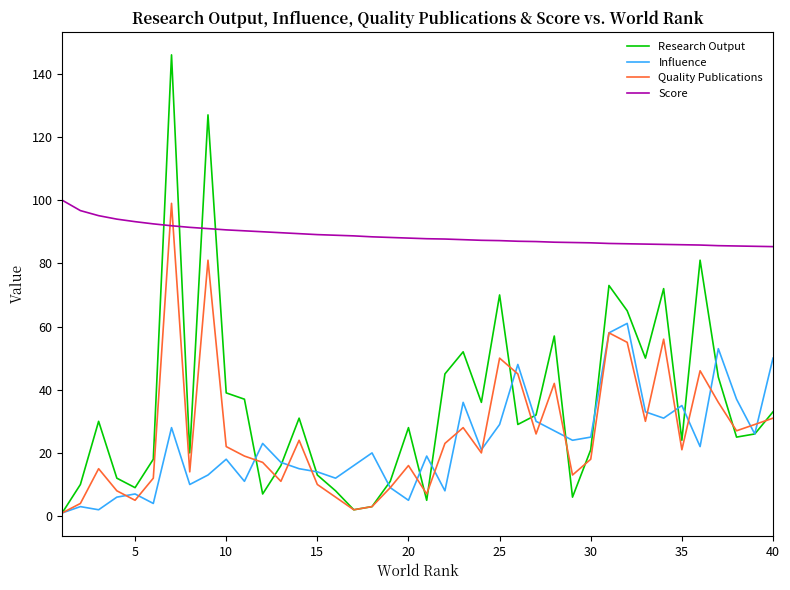

What is the highest value of the Research Output series?

146.0